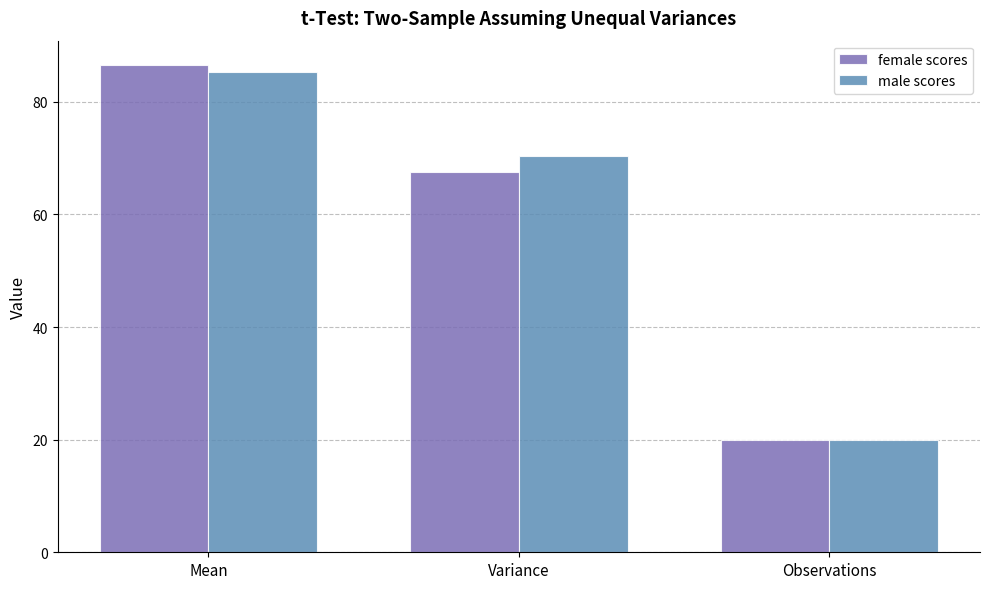

How many categories are shown in the chart?

3